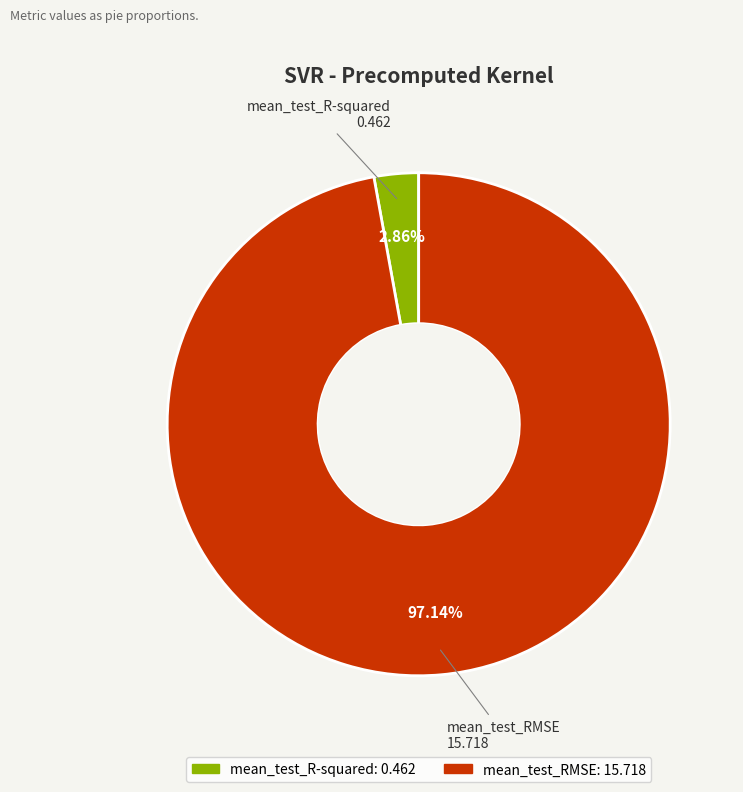

To the nearest percent, what is the combined percentage of mean_test_R-squared and mean_test_RMSE?

100%